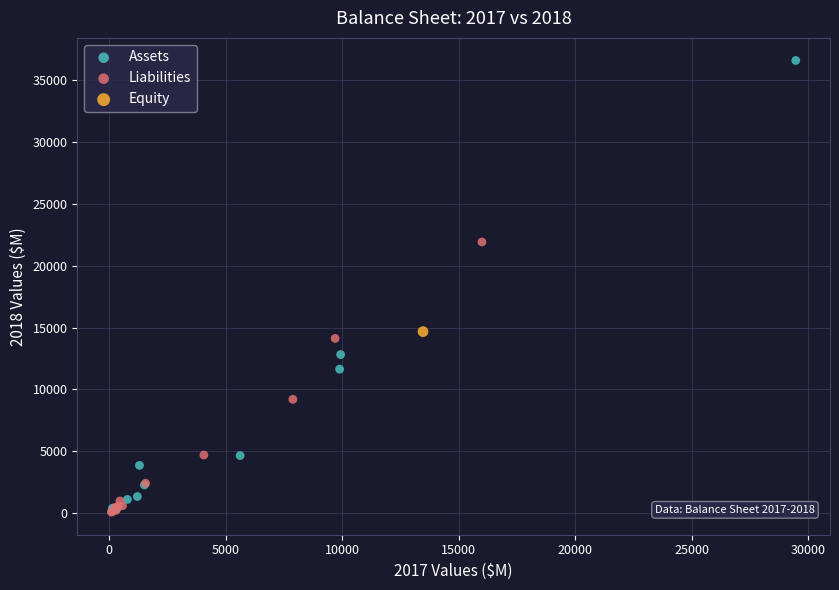

What are all the series names shown in the legend?

Assets, Liabilities, Equity